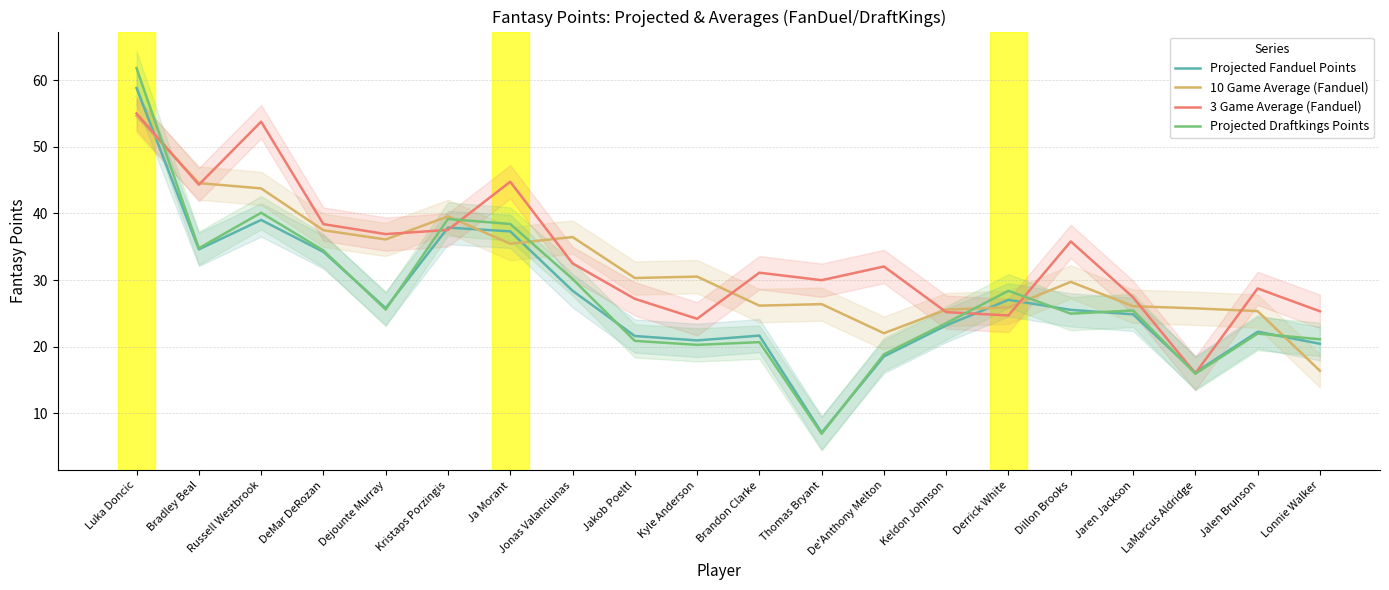

Reading right to left, list all the values displayed in this chart.

Projected Fanduel Points: Lonnie Walker=20.4	Jalen Brunson=22.2	LaMarcus Aldridge=16.1	Jaren Jackson=24.8	Dillon Brooks=25.5	Derrick White=27.0	Keldon Johnson=23.2	De'Anthony Melton=18.5	Thomas Bryant=7.0	Brandon Clarke=21.6	Kyle Anderson=20.9	Jakob Poeltl=21.6	Jonas Valanciunas=28.4	Ja Morant=37.3	Kristaps Porzingis=37.9	Dejounte Murray=25.8	DeMar DeRozan=34.2	Russell Westbrook=39.0	Bradley Beal=34.6	Luka Doncic=58.9
10 Game Average (Fanduel): Lonnie Walker=16.4	Jalen Brunson=25.3	LaMarcus Aldridge=25.7	Jaren Jackson=26.1	Dillon Brooks=29.7	Derrick White=25.9	Keldon Johnson=25.6	De'Anthony Melton=22.0	Thomas Bryant=26.4	Brandon Clarke=26.1	Kyle Anderson=30.5	Jakob Poeltl=30.3	Jonas Valanciunas=36.5	Ja Morant=35.5	Kristaps Porzingis=39.6	Dejounte Murray=36.1	DeMar DeRozan=37.5	Russell Westbrook=43.8	Bradley Beal=44.6	Luka Doncic=54.7
3 Game Average (Fanduel): Lonnie Walker=25.3	Jalen Brunson=28.7	LaMarcus Aldridge=16.0	Jaren Jackson=27.4	Dillon Brooks=35.8	Derrick White=24.7	Keldon Johnson=25.2	De'Anthony Melton=32.0	Thomas Bryant=30.0	Brandon Clarke=31.1	Kyle Anderson=24.2	Jakob Poeltl=27.2	Jonas Valanciunas=32.5	Ja Morant=44.8	Kristaps Porzingis=37.5	Dejounte Murray=36.9	DeMar DeRozan=38.4	Russell Westbrook=53.8	Bradley Beal=44.3	Luka Doncic=55.0
Projected Draftkings Points: Lonnie Walker=21.1	Jalen Brunson=21.9	LaMarcus Aldridge=15.9	Jaren Jackson=25.4	Dillon Brooks=24.9	Derrick White=28.4	Keldon Johnson=23.5	De'Anthony Melton=18.8	Thomas Bryant=6.9	Brandon Clarke=20.7	Kyle Anderson=20.2	Jakob Poeltl=20.9	Jonas Valanciunas=30.2	Ja Morant=38.4	Kristaps Porzingis=39.2	Dejounte Murray=25.6	DeMar DeRozan=34.4	Russell Westbrook=40.1	Bradley Beal=34.8	Luka Doncic=61.9